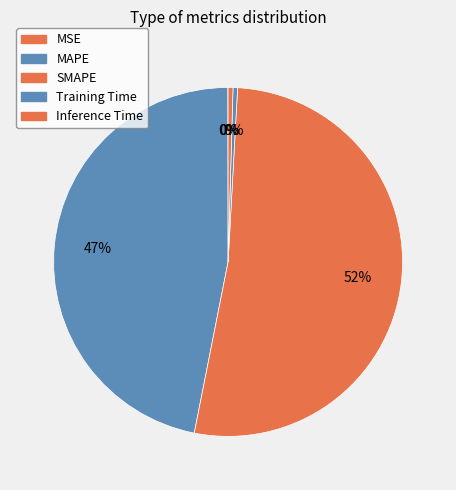

How much of the chart is everything except Inference Time?

99.5%